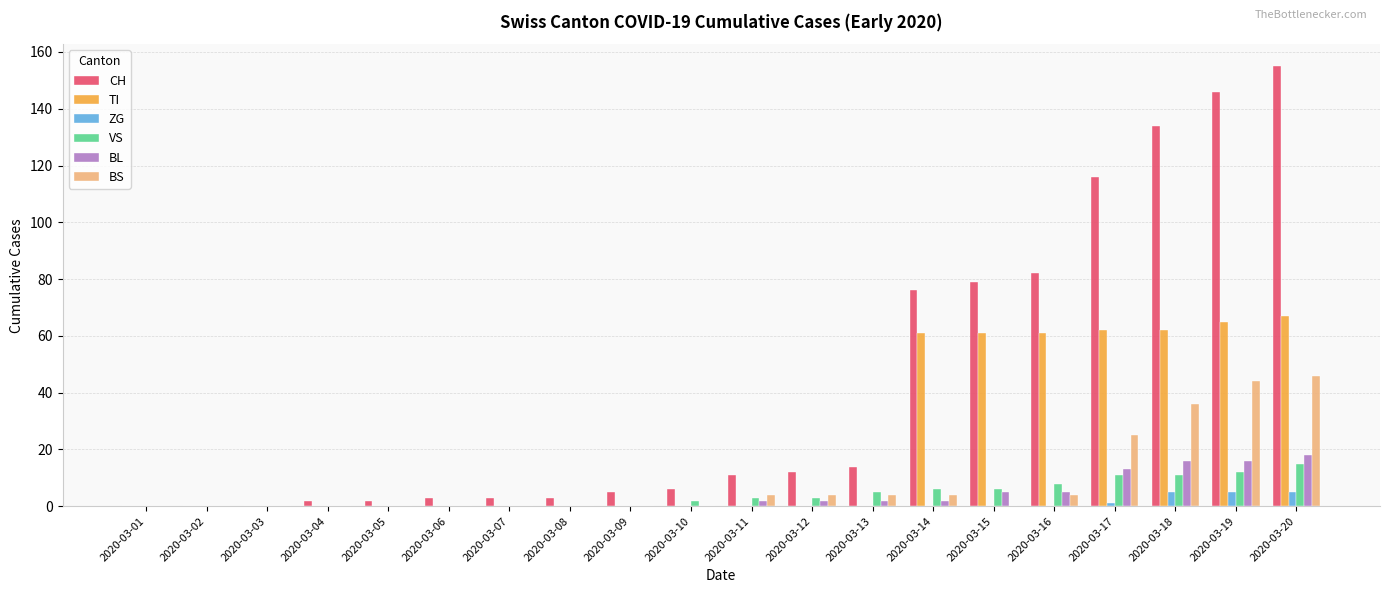

What is the sum of all BS values?

171